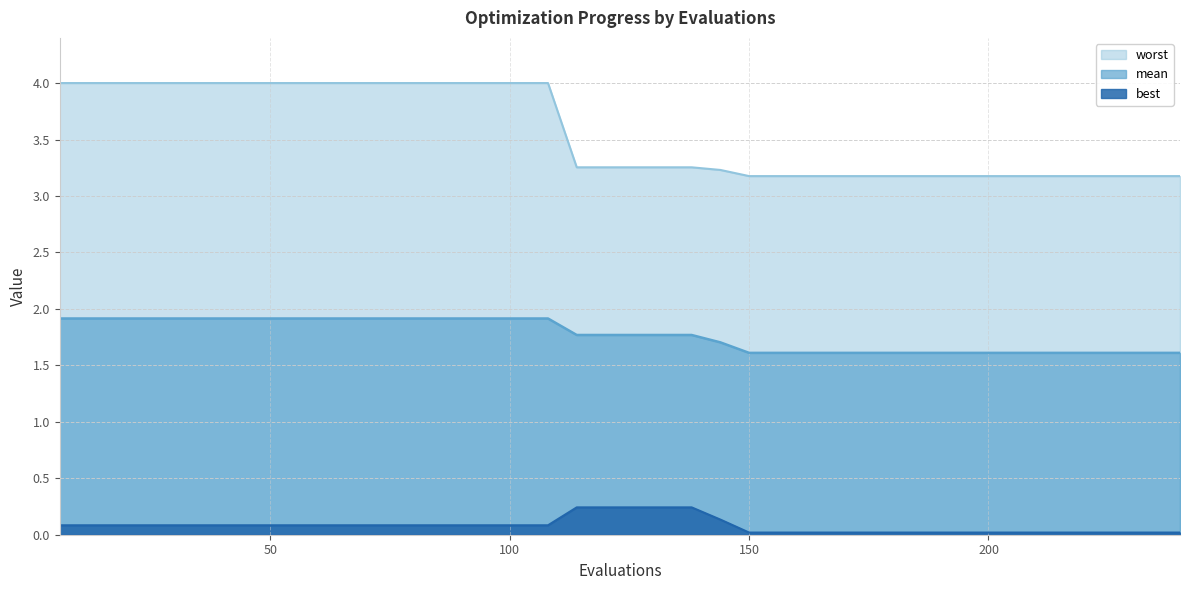

What is the difference between the highest and lowest values at 54?

3.9